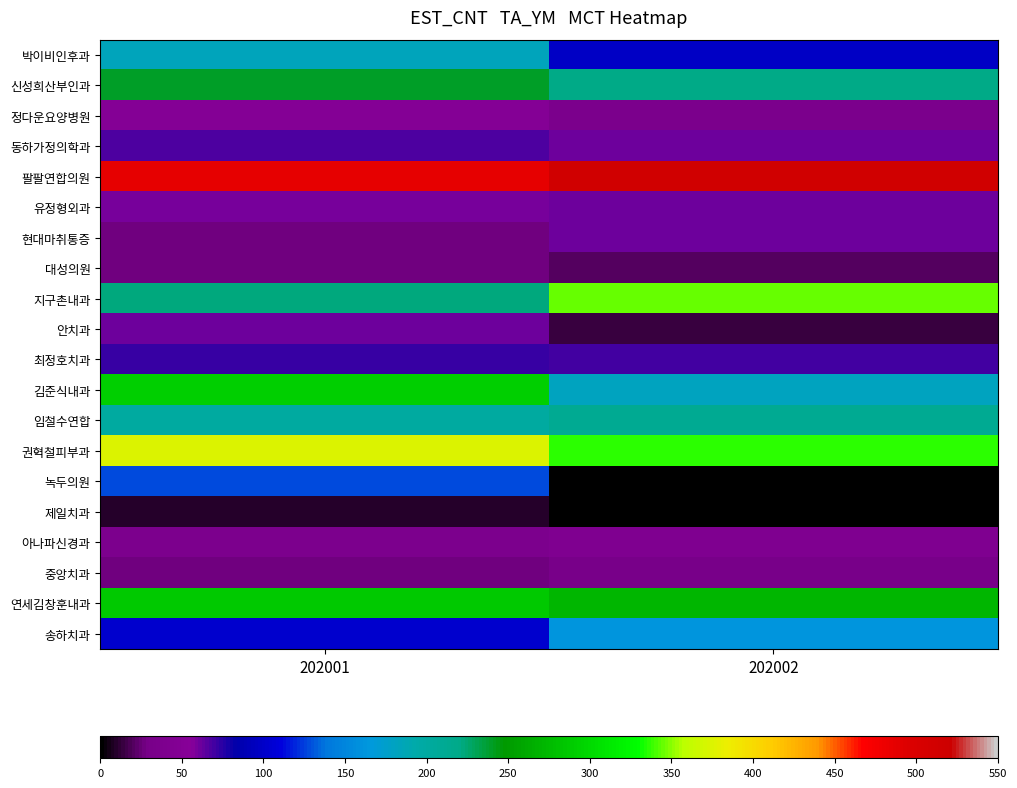

Which series has the largest total across all categories?

팔팔연합의원